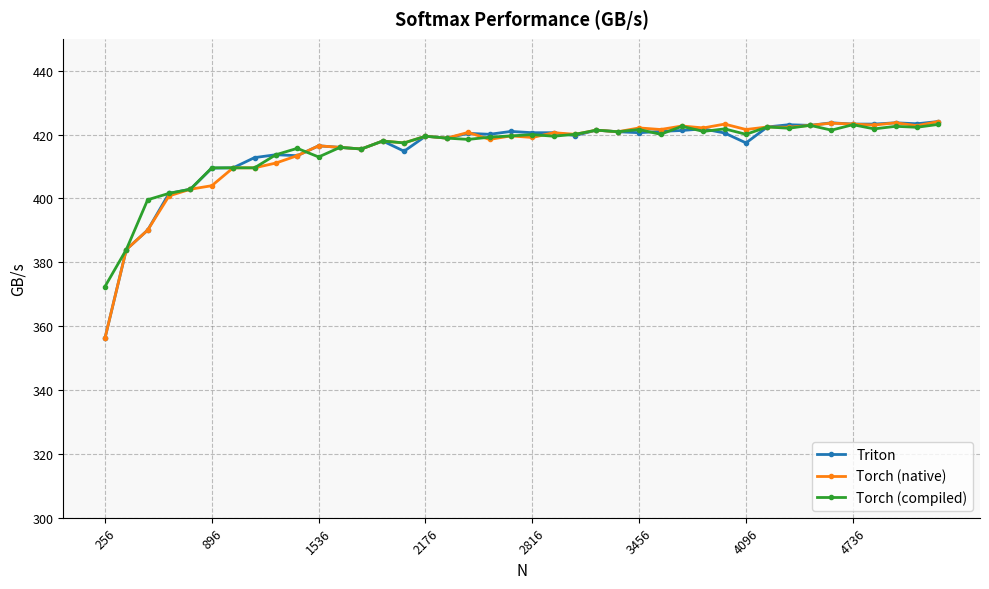

What is the value of the Torch (compiled) point at the 10th from the left?

415.7